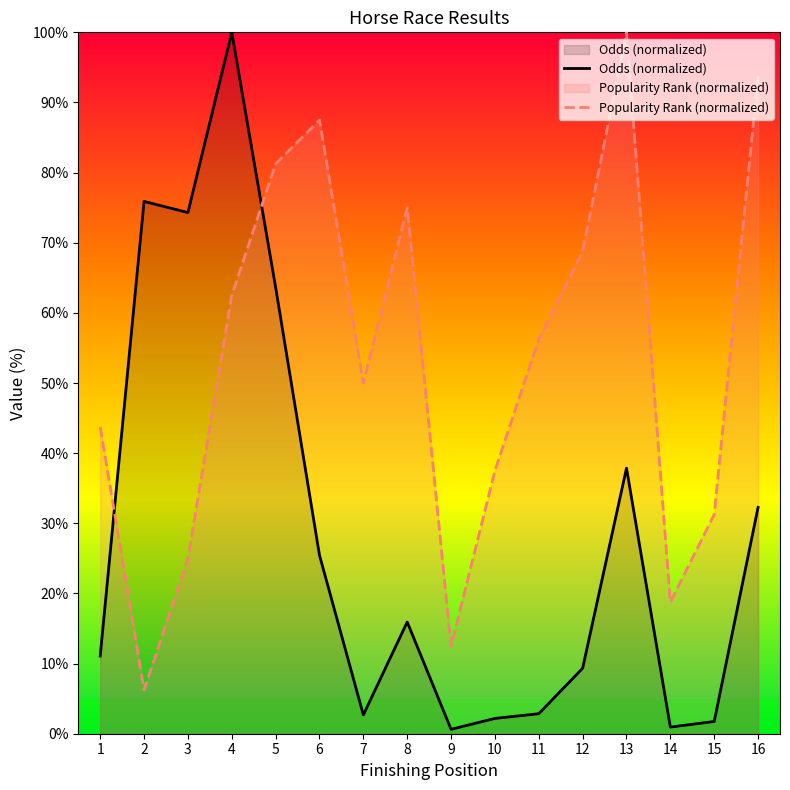

What is the total value across all series at 16?

126.0